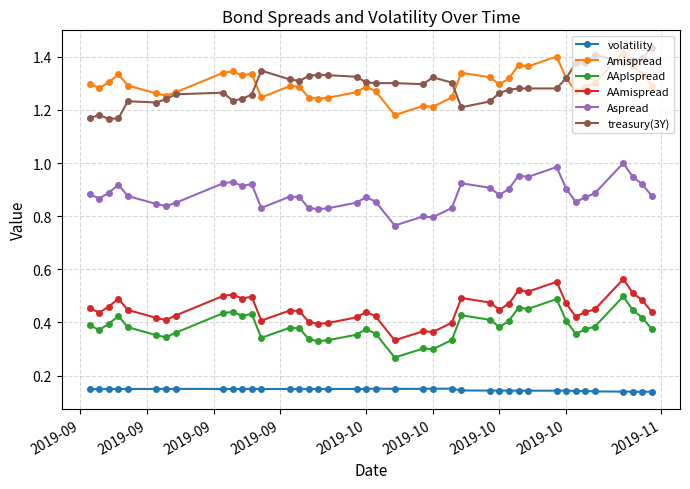

In Amispread, how many points are lower than both neighbors (excluding endpoints)?

10